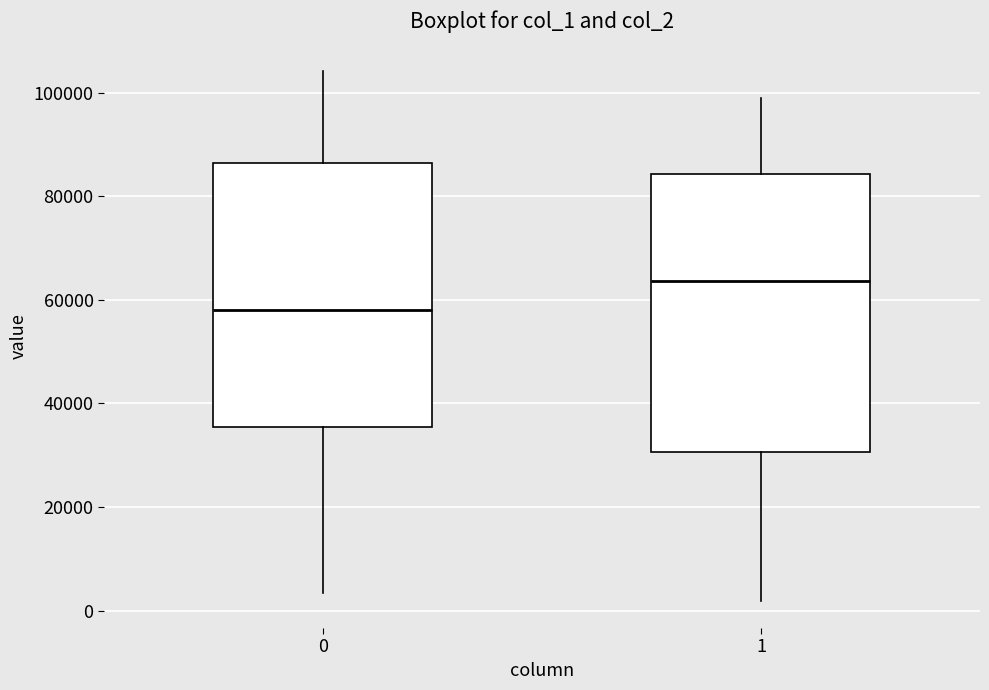

Reading left to right, read every box against the y-axis: the position of its median line, the range the box covers, and the ends of its whiskers. The values are not printed on the chart, so give them approximately, as read against the axis.

0: median 58000, box 36000 to 86000, whiskers 4000 to 104000
1: median 64000, box 30000 to 84000, whiskers 2000 to 98000